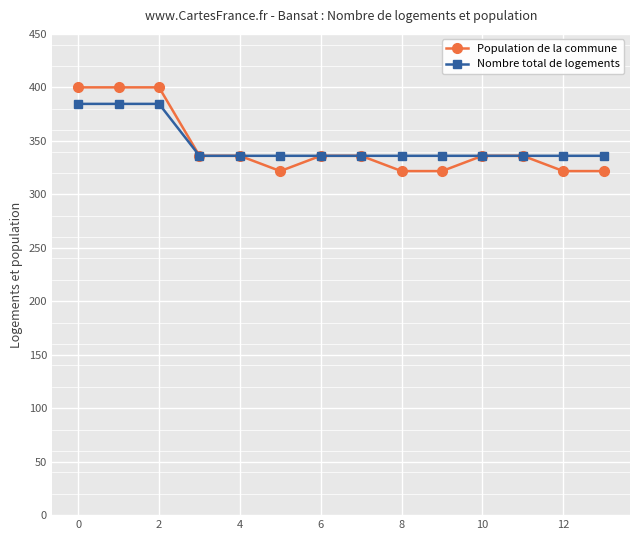

At how many categories does at least one series exceed 391?

3